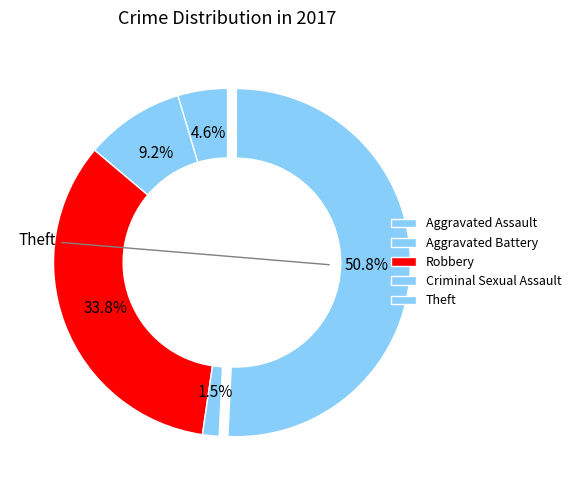

Count the number of slices in the pie.

5